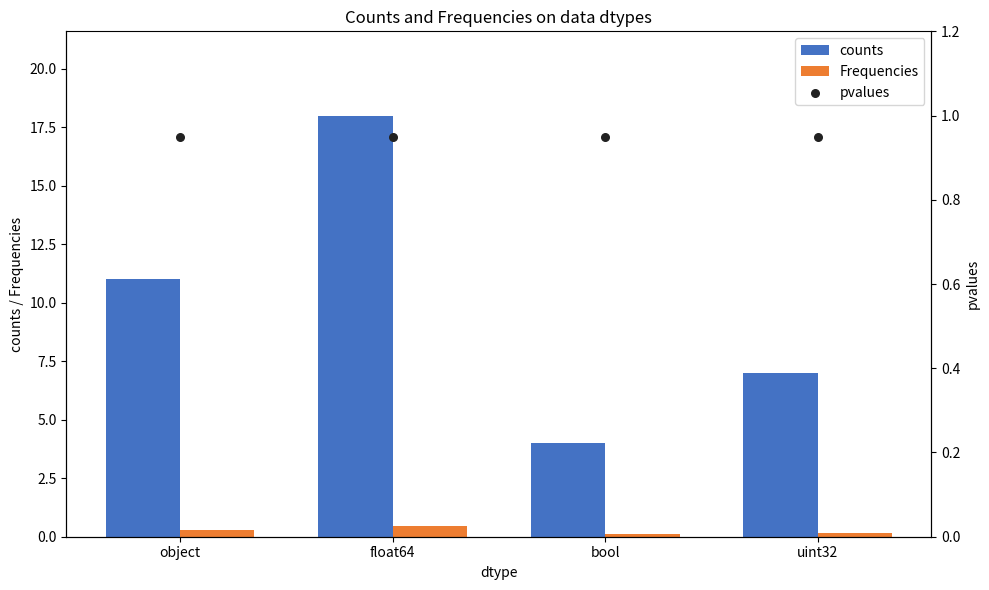

At how many categories does at least one series exceed 9?

2